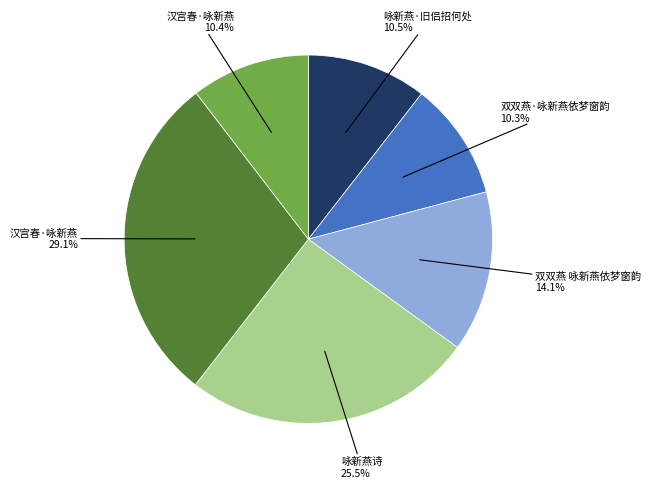

Is there a majority slice in this chart?

No